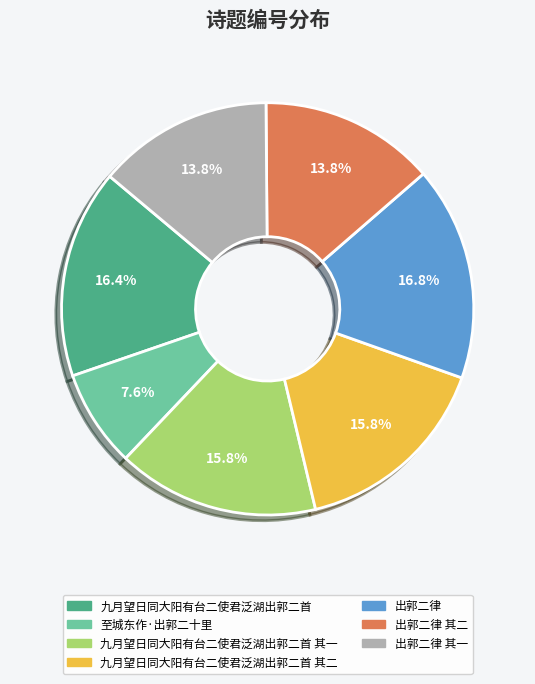

How many segments does this pie chart have?

7